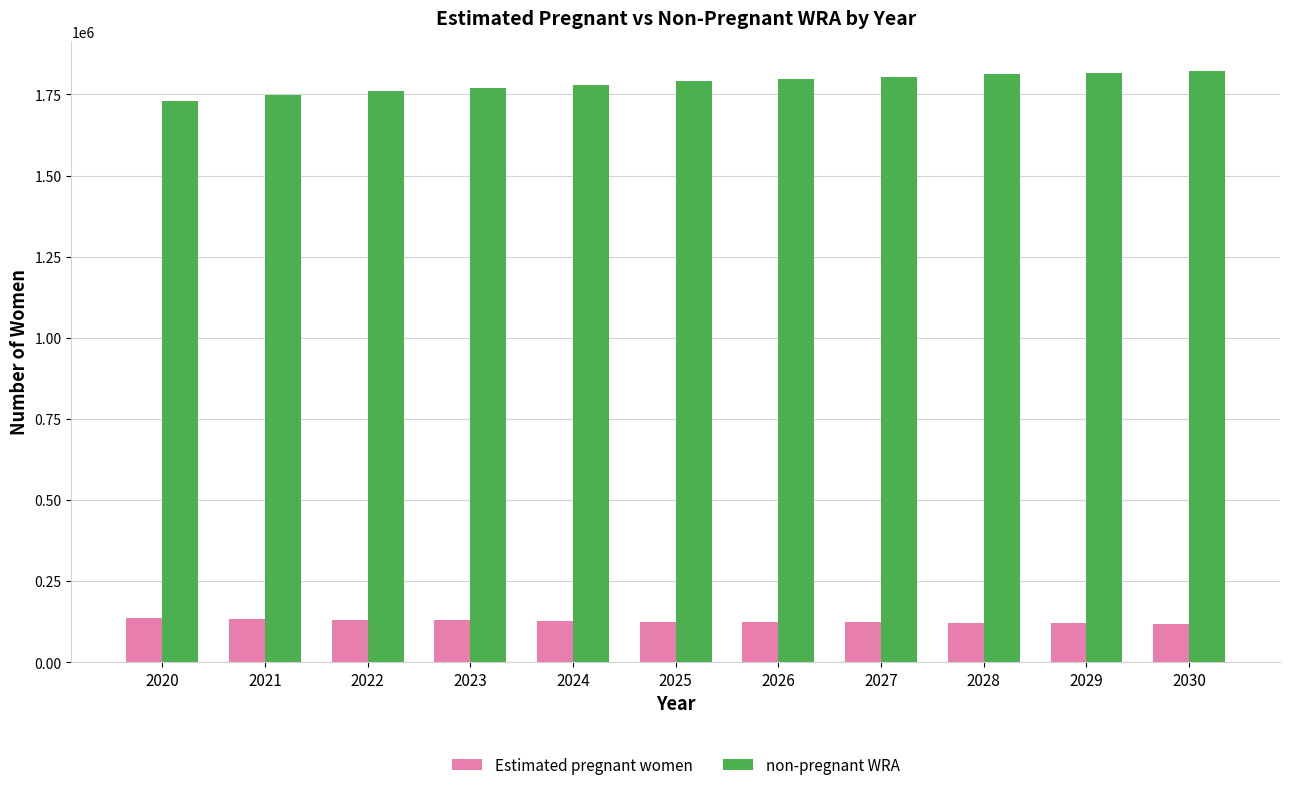

What are all the series names shown in the legend?

Estimated pregnant women, non-pregnant WRA